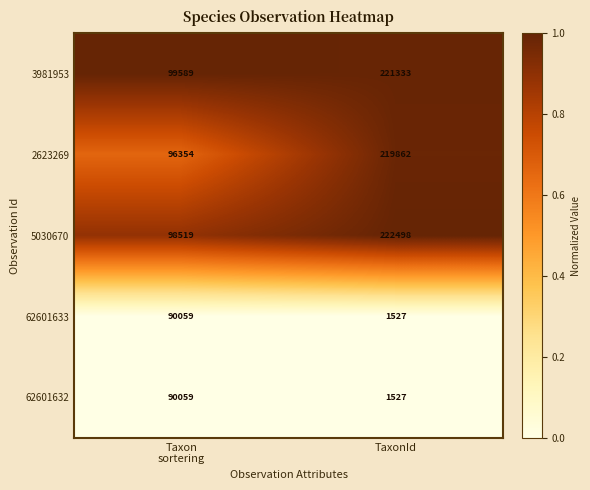

Count the number of categories in the chart.

2